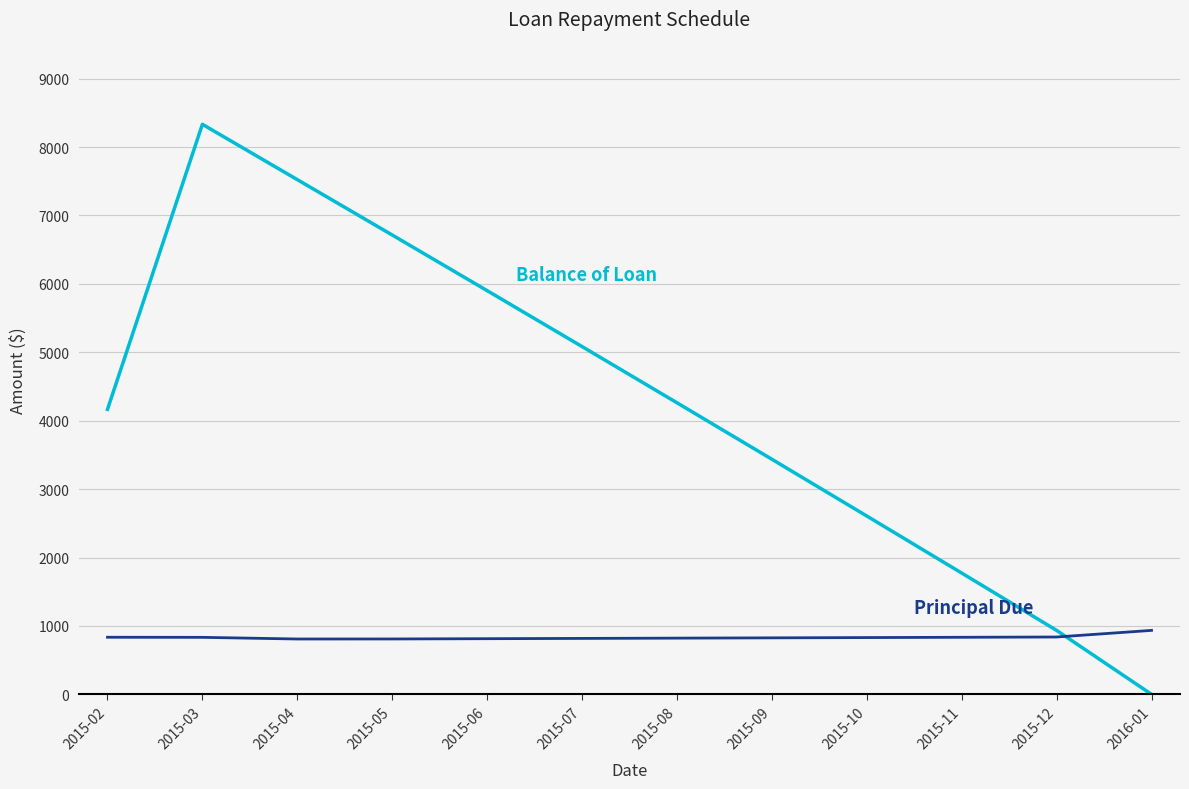

What is the spread (max minus min) of values at 2015-09?

2610.9